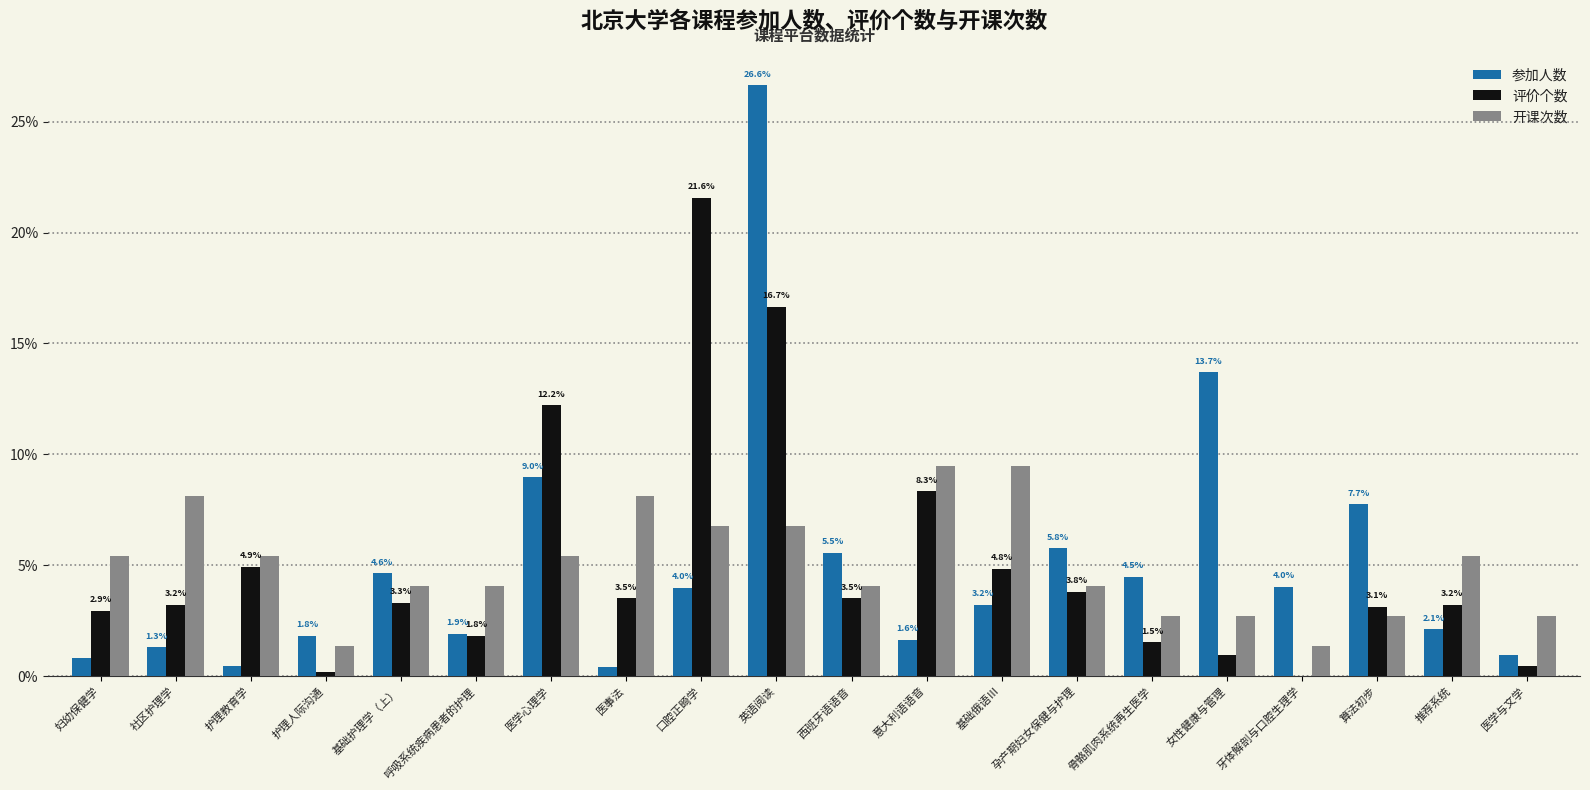

Between 口腔正畸学 and 算法初步, which series saw the biggest shift?

评价个数